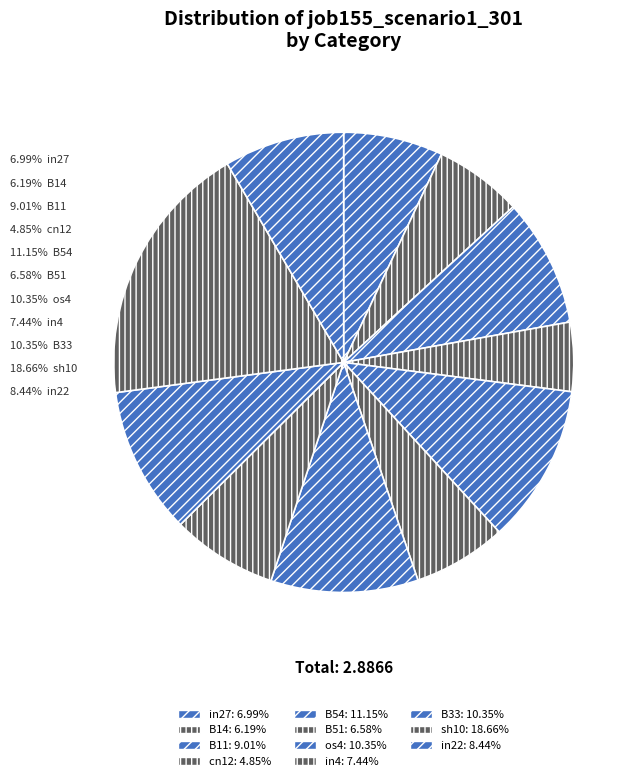

To the nearest percent, what is the difference between the B11 and cn12 slice percentages?

4%